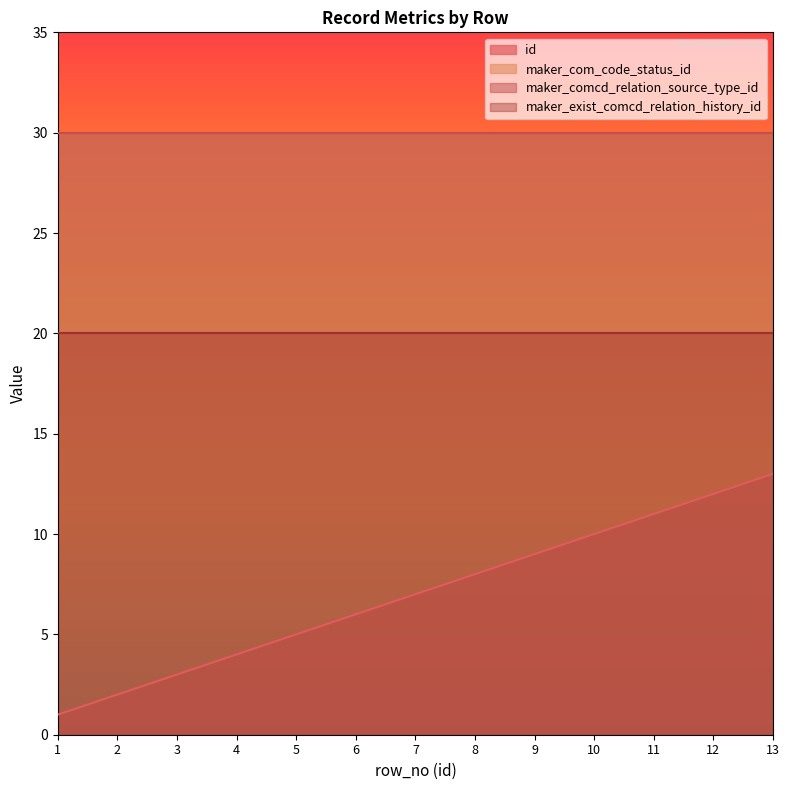

At how many categories does at least one series exceed 29?

13